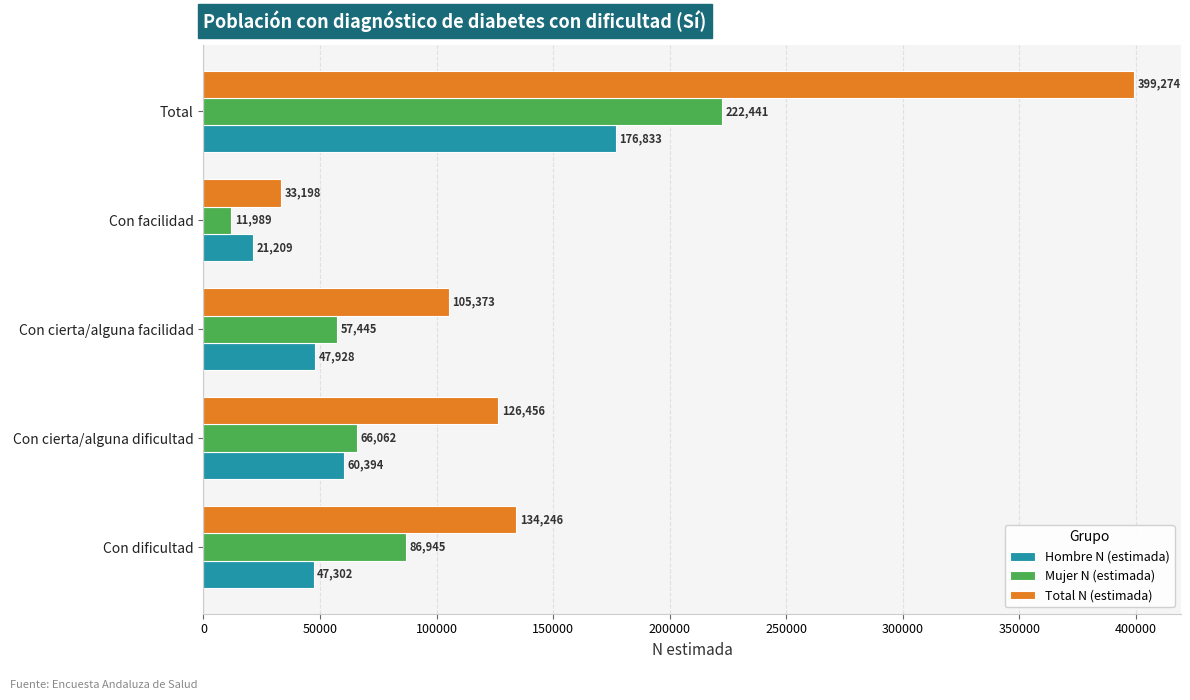

List the labels in order of Hombre N (estimada) value, largest first.

Total, Con cierta/alguna dificultad, Con cierta/alguna facilidad, Con dificultad, Con facilidad